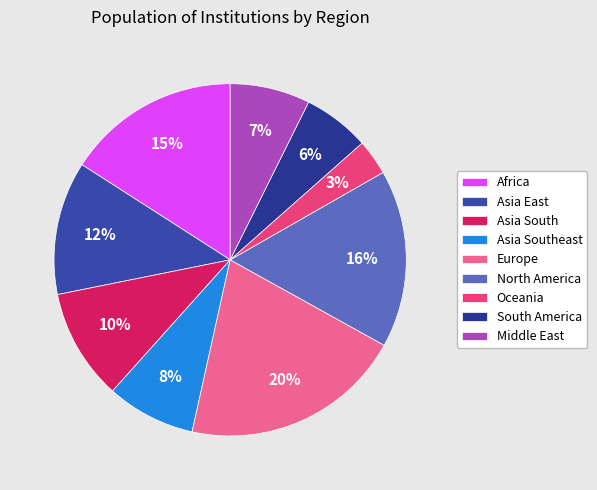

Does any single category account for the majority?

No